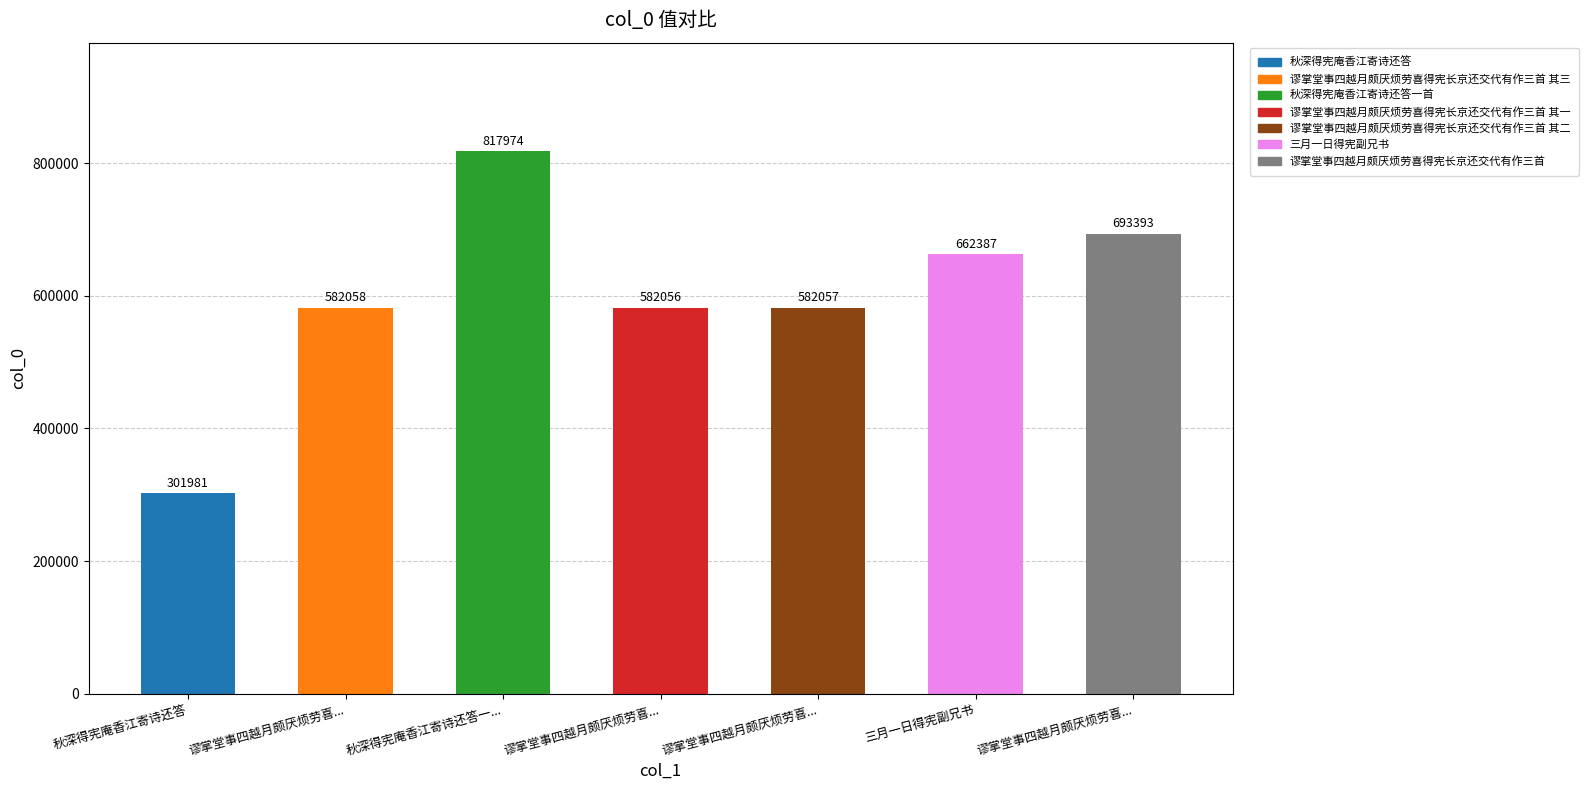

How many distinct data groups are displayed?

1